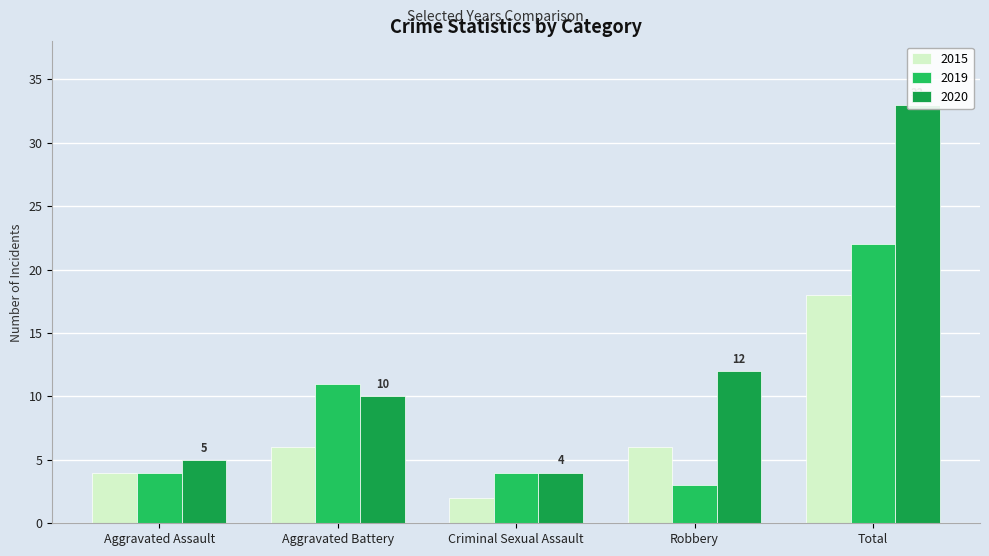

What is the minimum value for 2015?

2